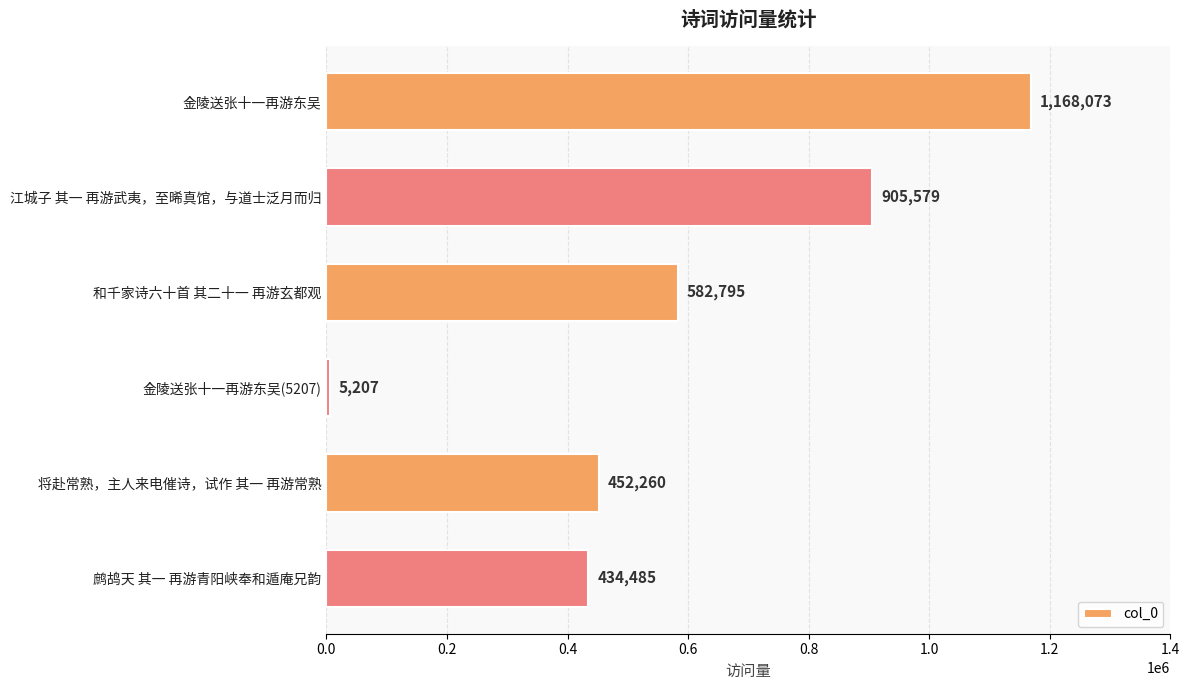

What is the change in value from 将赴常熟，主人来电催诗，试作 其一 再游常熟 to 鹧鸪天 其一 再游青阳峡奉和遁庵兄韵?

-17775